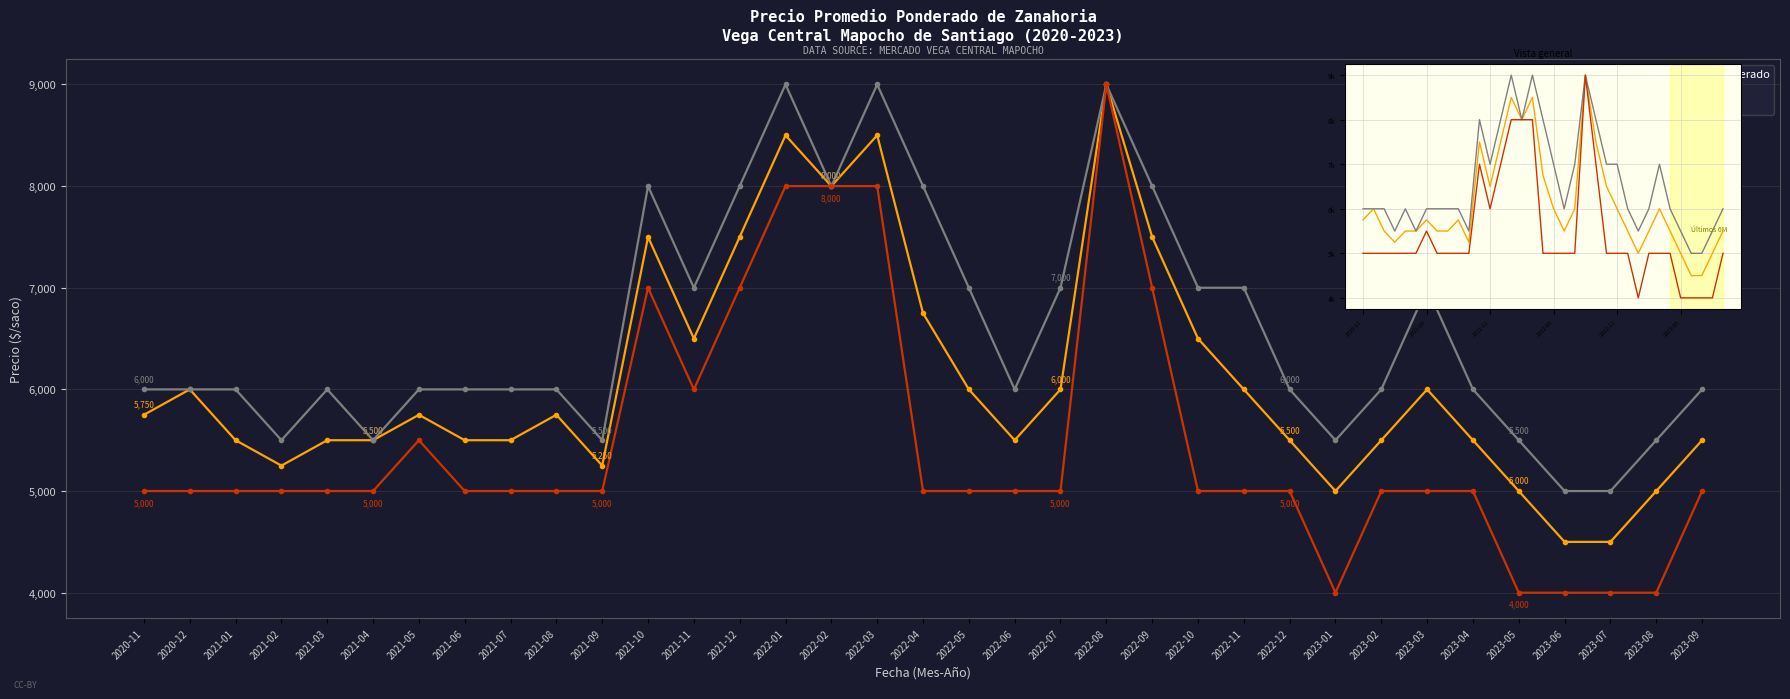

What is the label of the 15th point from the left?

2022-01